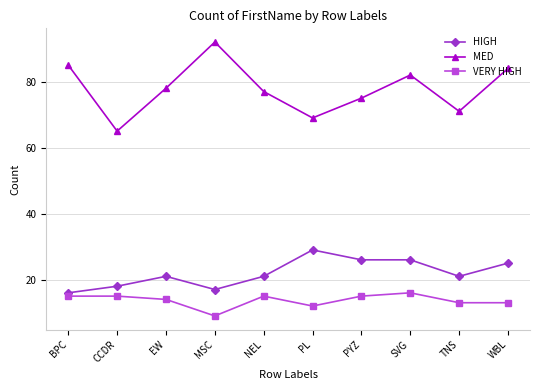

What is the minimum value for VERY HIGH?

9